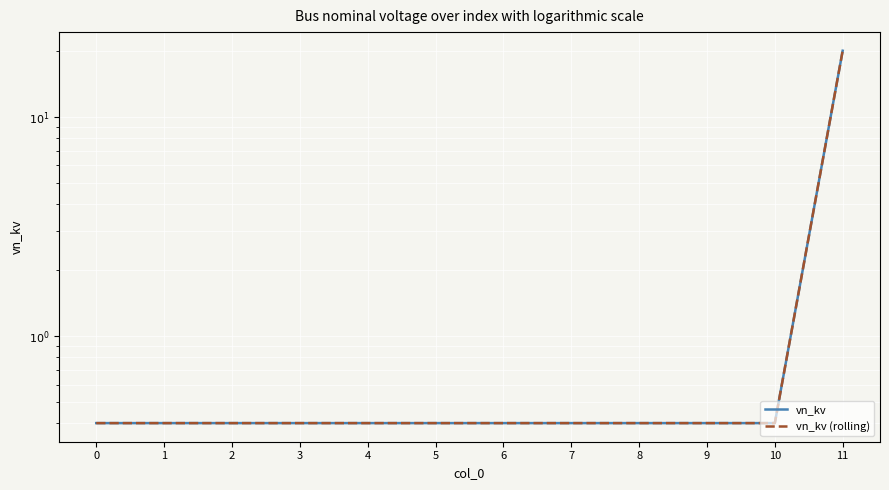

True or false: vn_kv and vn_kv (rolling) cross at least once.

False